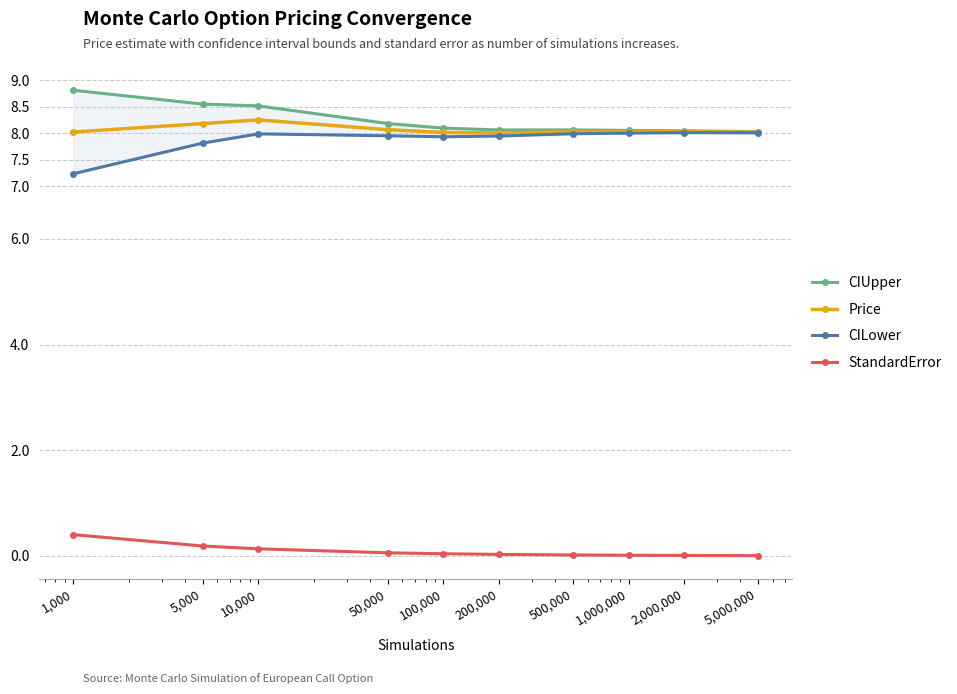

What are all the series names shown in the legend?

CIUpper, Price, CILower, StandardError